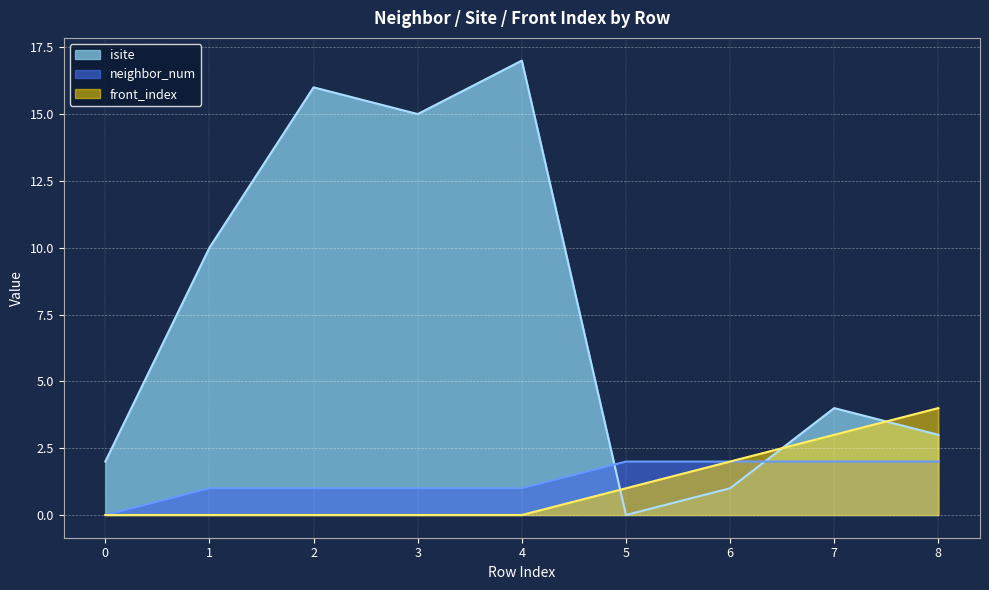

Where do isite and front_index first cross each other?

4 and 5